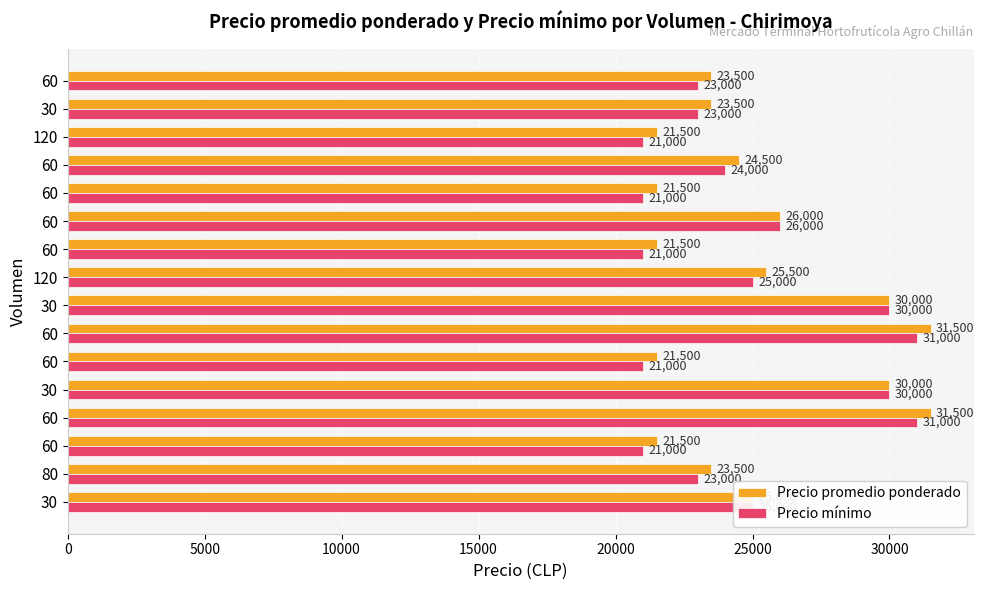

What is the value of the Precio promedio ponderado bar at the 16th from the left?

23500